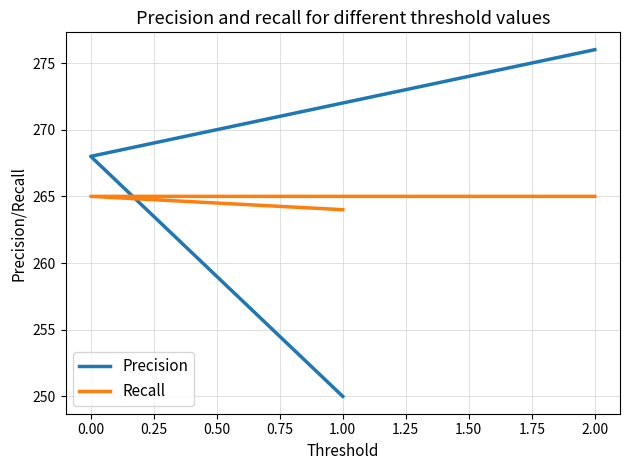

Does the chart display data point markers on the line(s)?

No